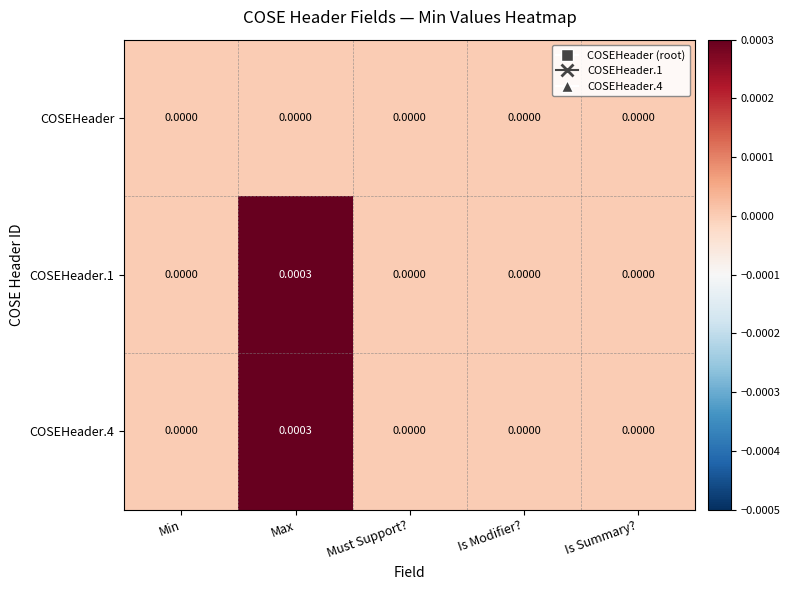

At which category is the sum across all series the highest?

Max